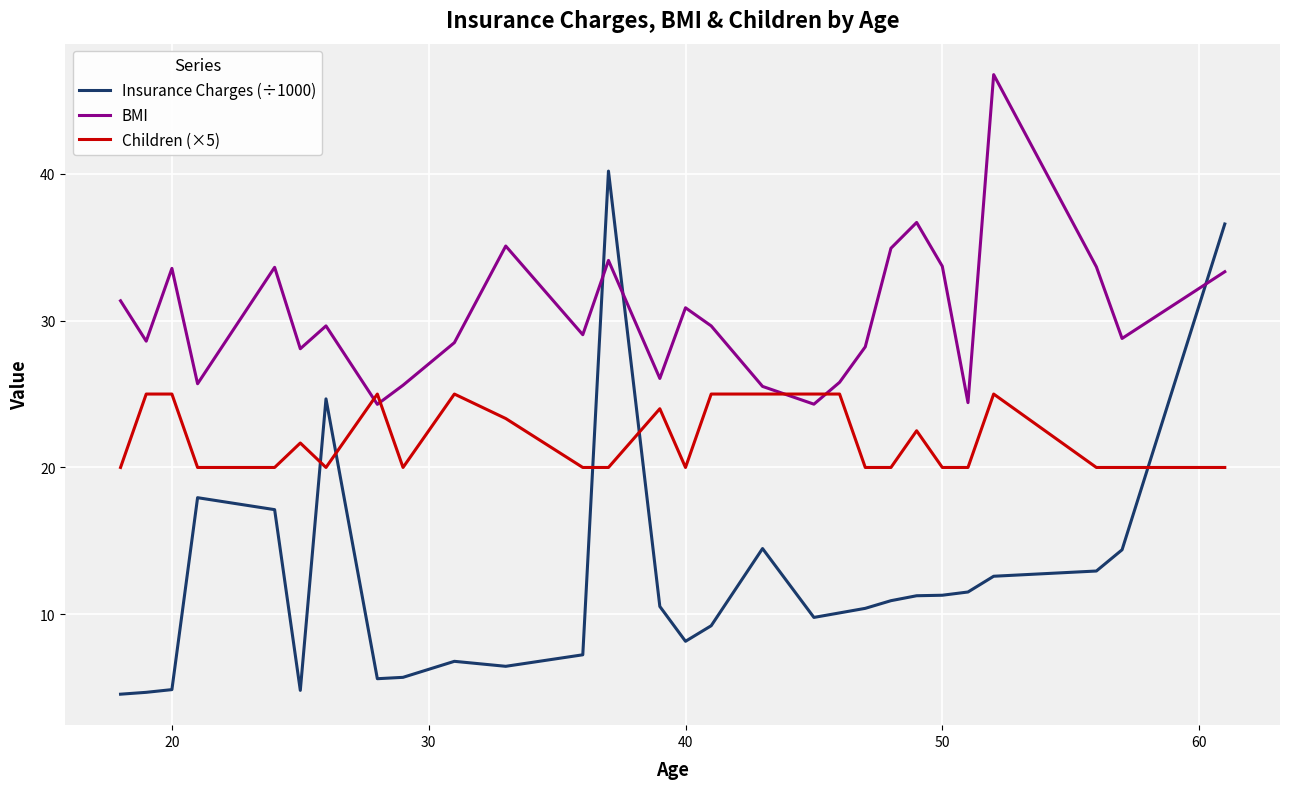

In BMI, how many points are higher than both neighbors (excluding endpoints)?

8